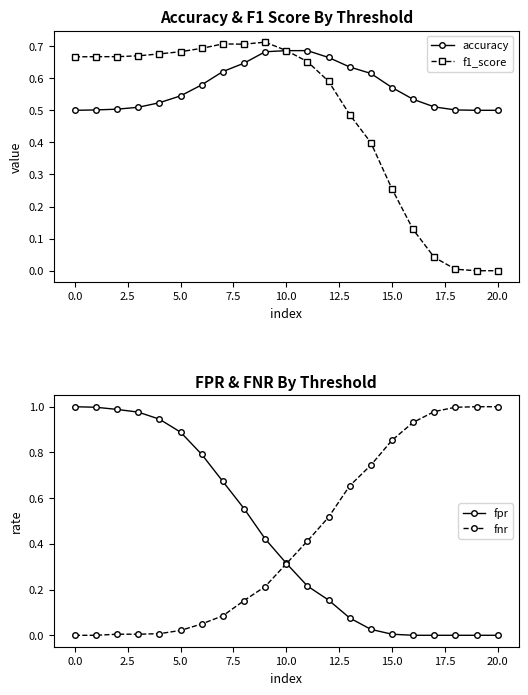

The value of accuracy at 5.0 is 0.2. True or false?

False